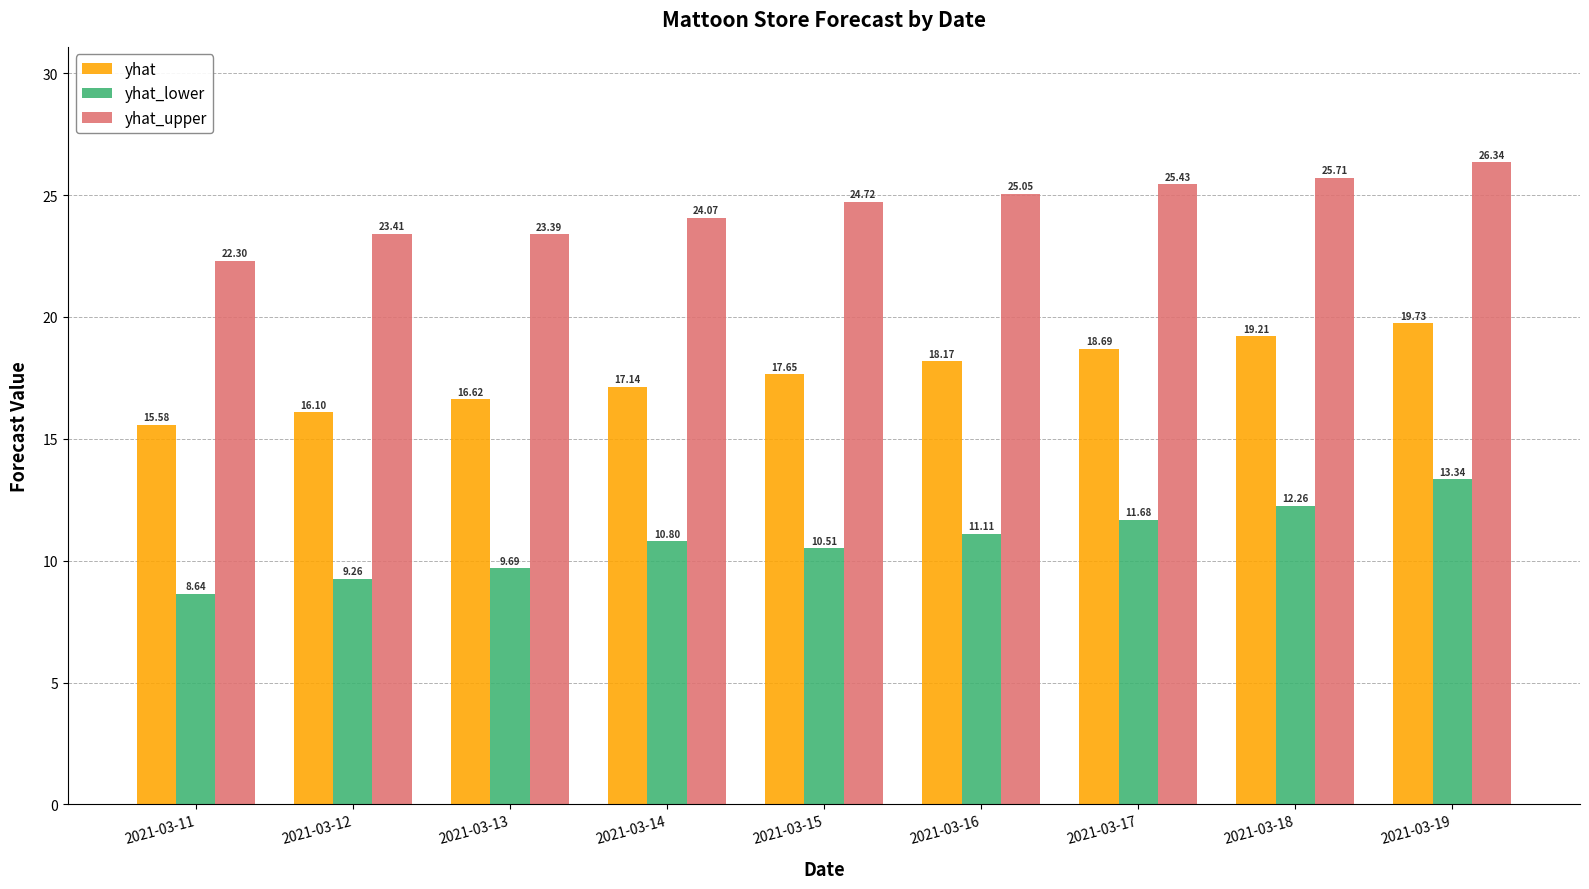

What is the value of the yhat_lower bar at the 6th from the left?

11.1